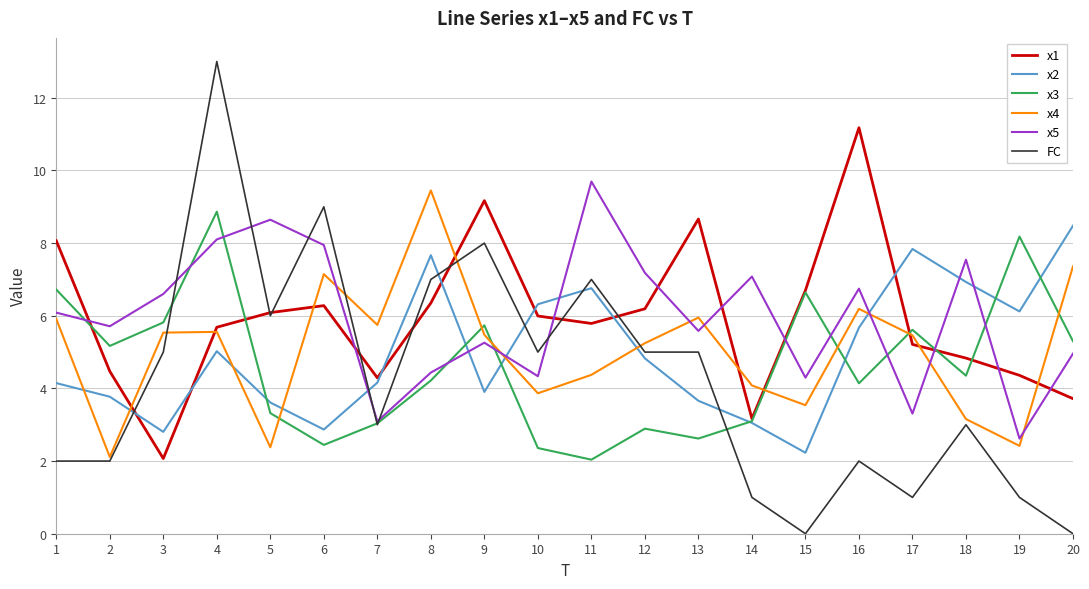

How many values in the x3 series are below 4?

8